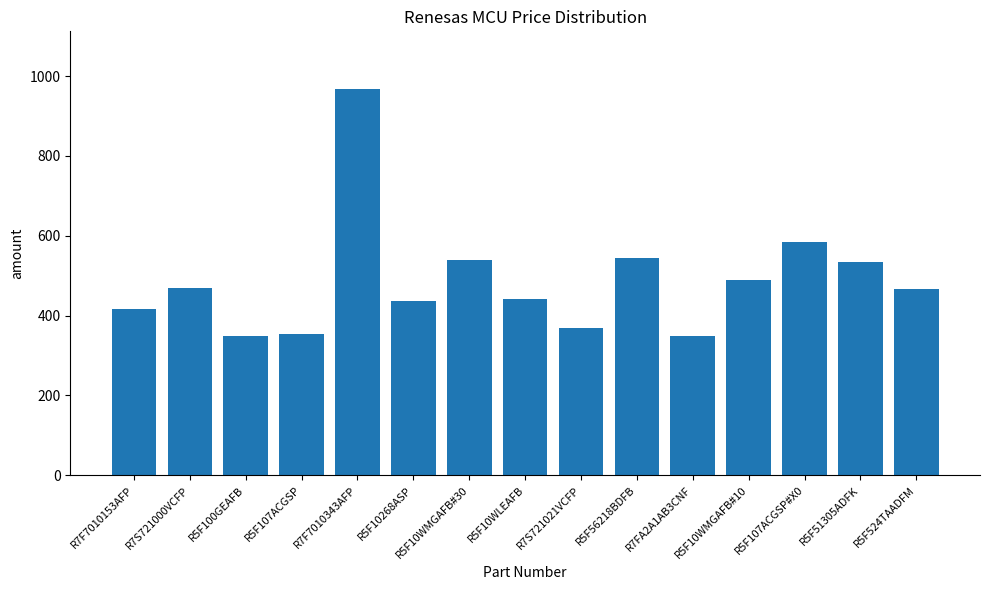

What is the difference between the second highest and second lowest values?

235